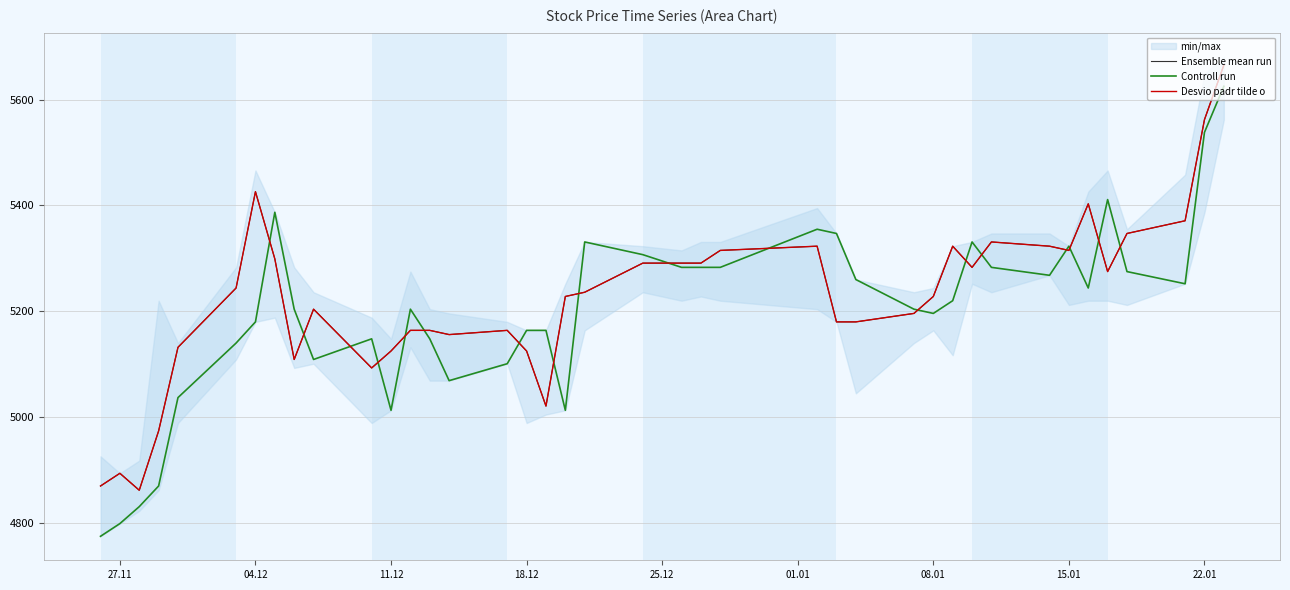

In Controll run, how many points are higher than both neighbors (excluding endpoints)?

8